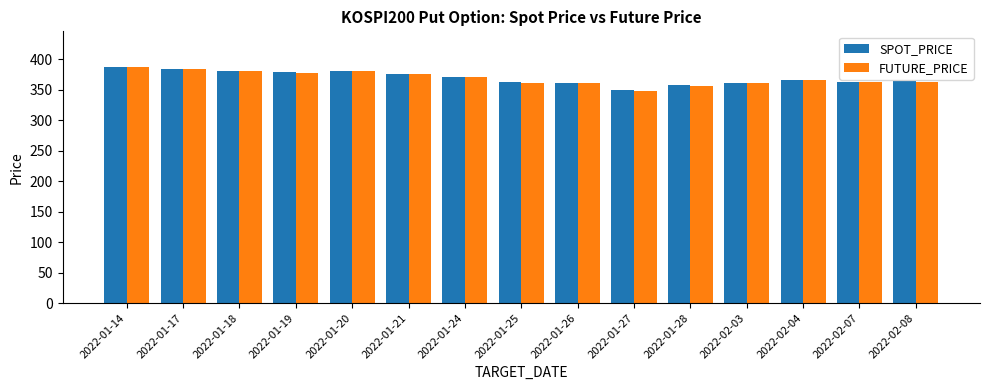

What is the approximate value of FUTURE_PRICE at 2022-02-08?

363.2